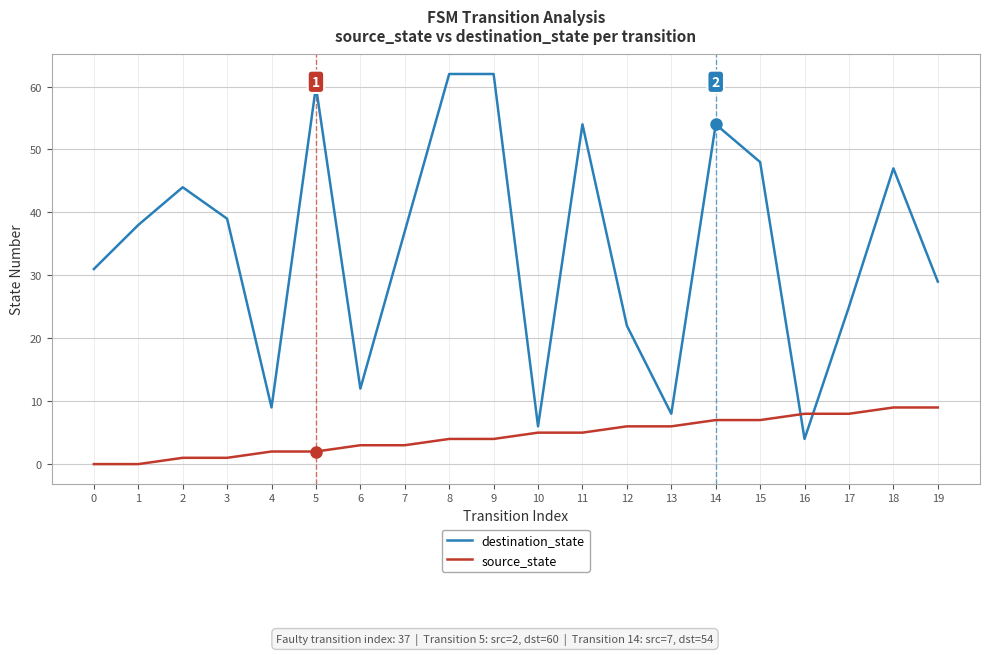

Which category has the lowest value in the destination_state series?

16